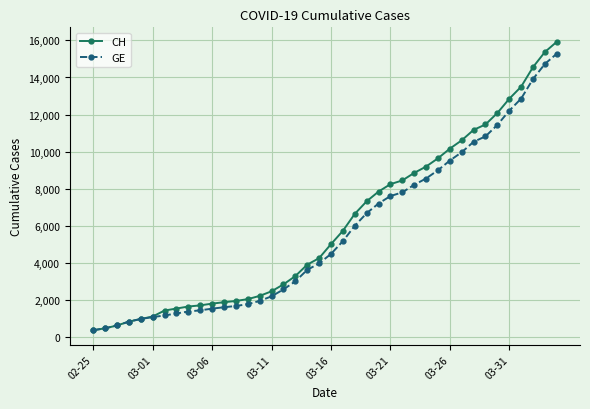

What is the value of the CH point at the 27th from the left?

8449